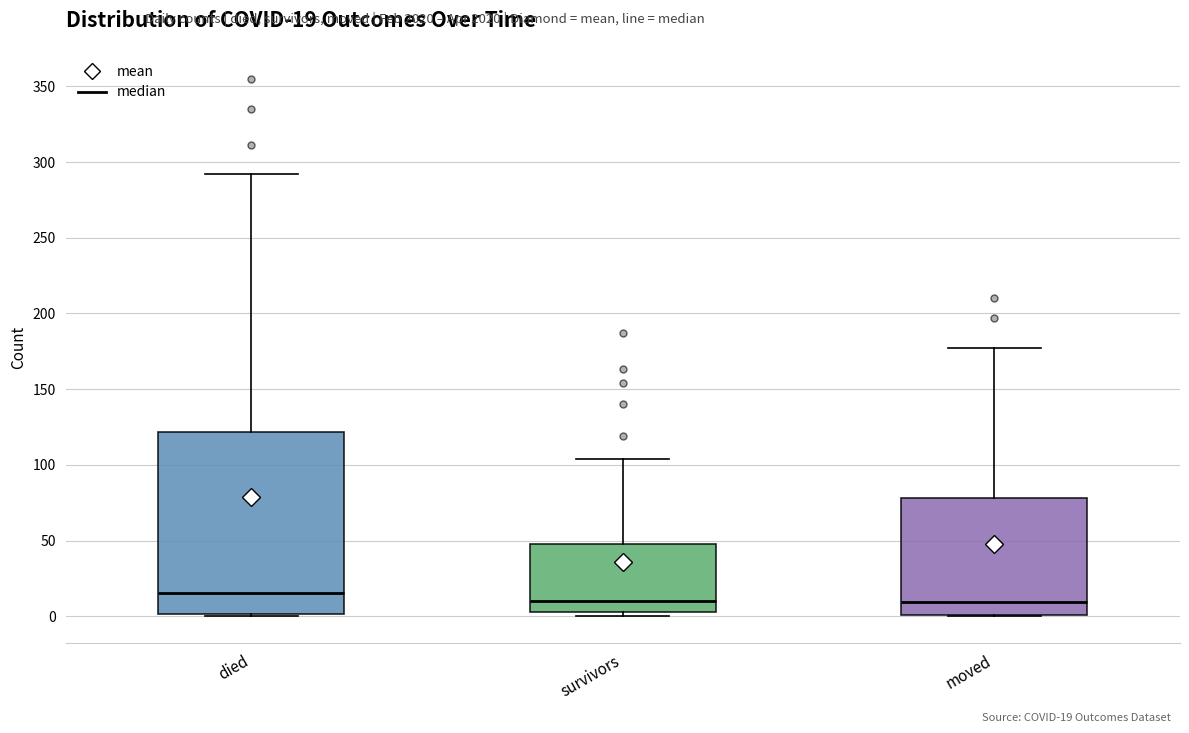

Which box is the tallest, from its lower edge to its upper edge?

died